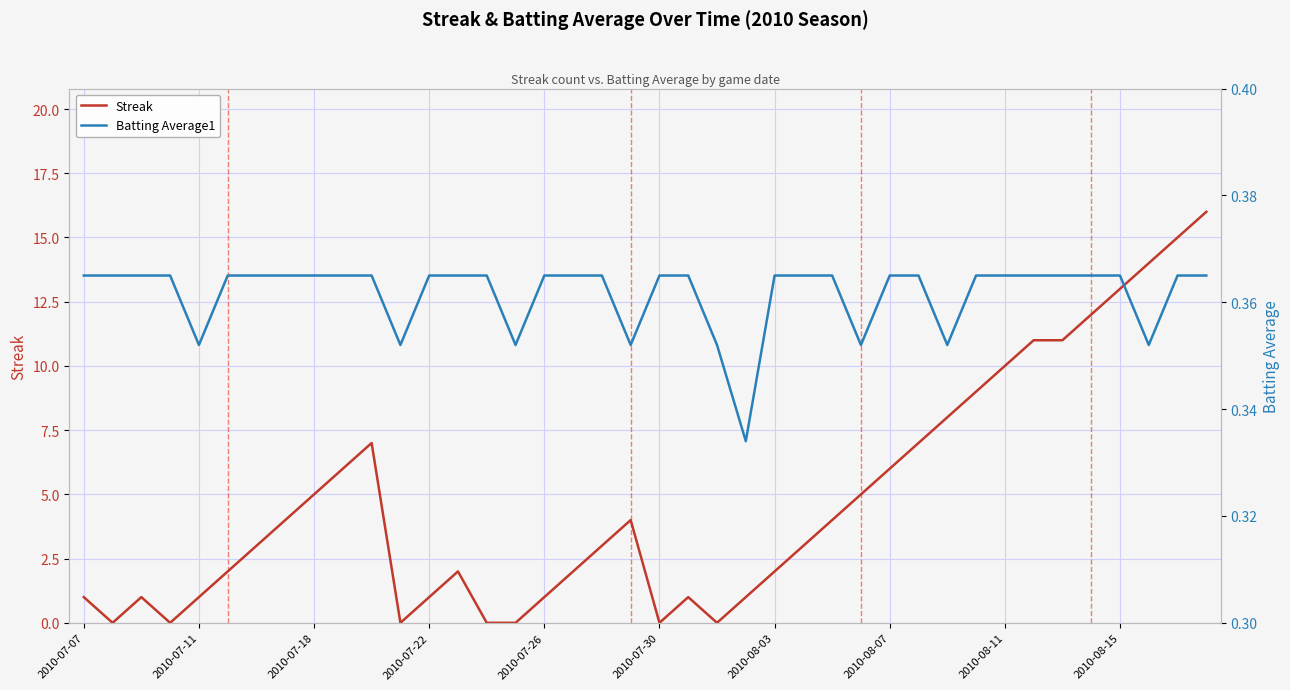

The Streak series shows 10 at 2010-08-11. True or false?

True